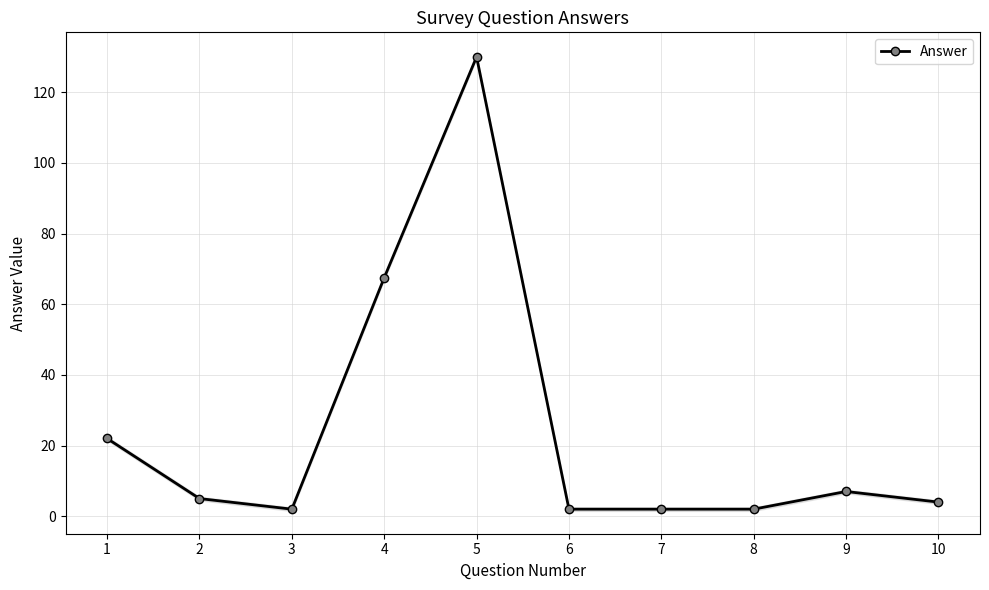

What is the value of the 10th point from the left?

4.0